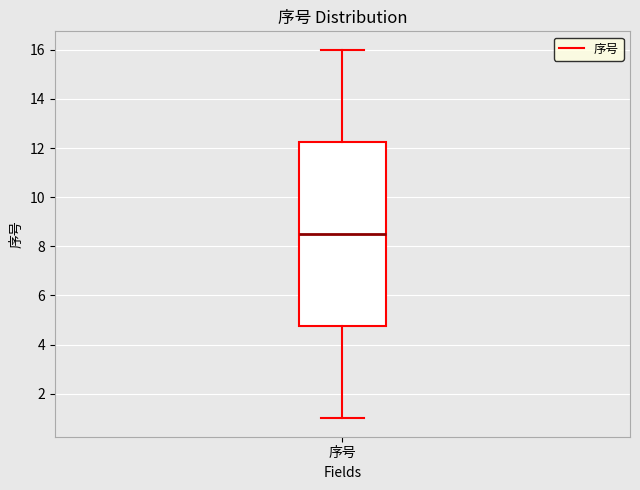

Transcribe this box plot: give where the median line is, the range the box spans, and where the two whiskers end, as read against the y-axis. The values are not printed on the chart, so give them approximately, as read against the axis.

median 8.6, box 4.8 to 12.2, whiskers 1.0 to 16.0